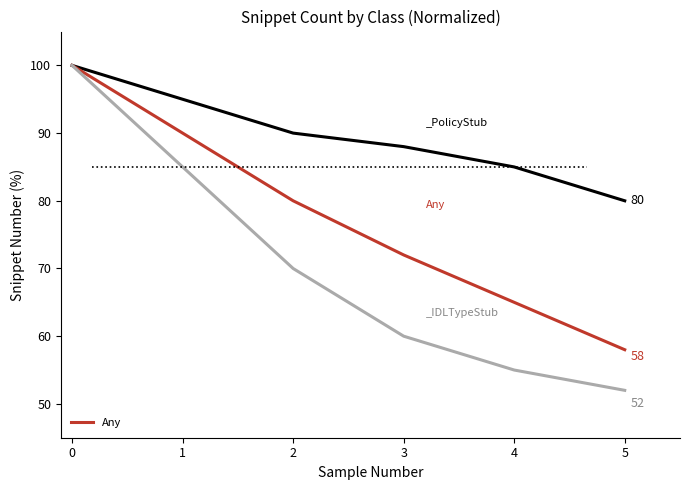

List the labels in order of Any value, smallest first.

5, 4, 3, 2, 1, 0